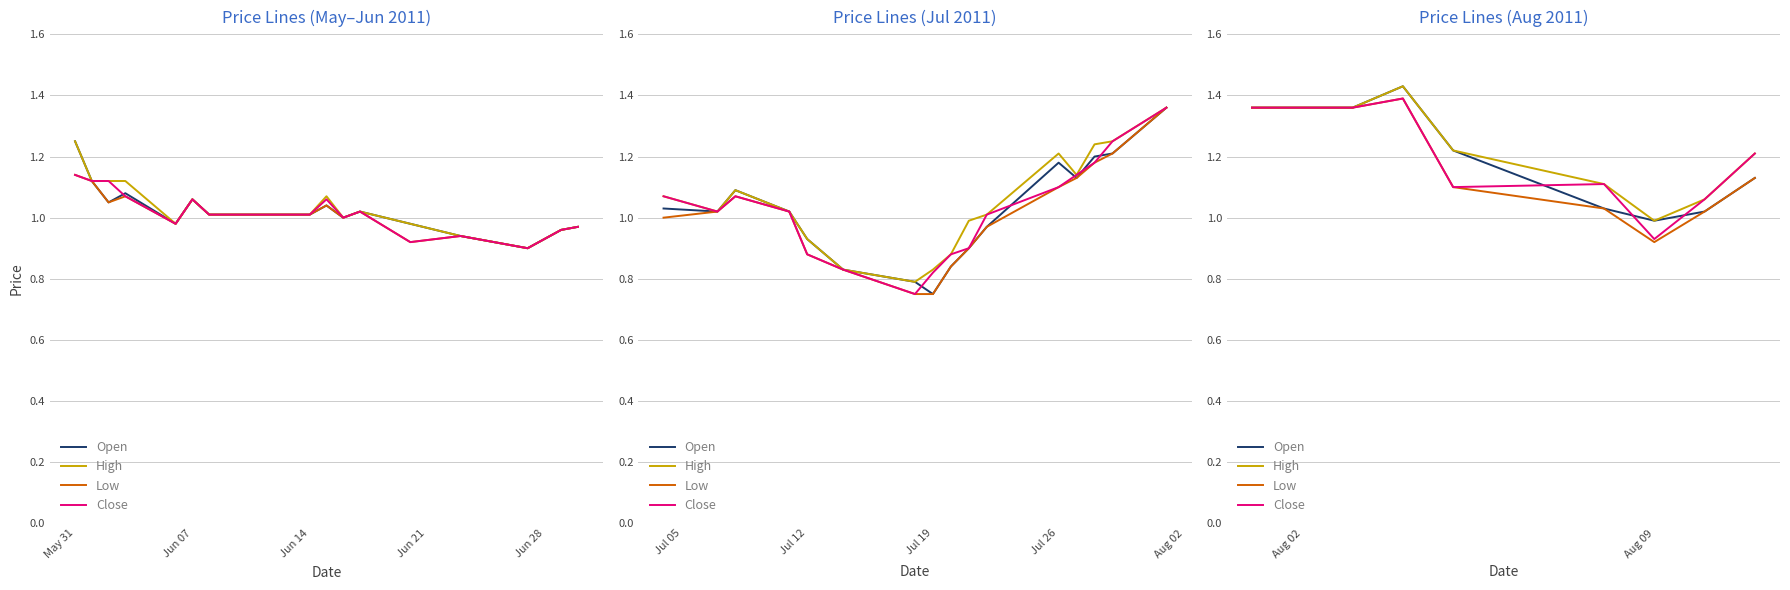

True or false: High and Close intersect in this chart.

False